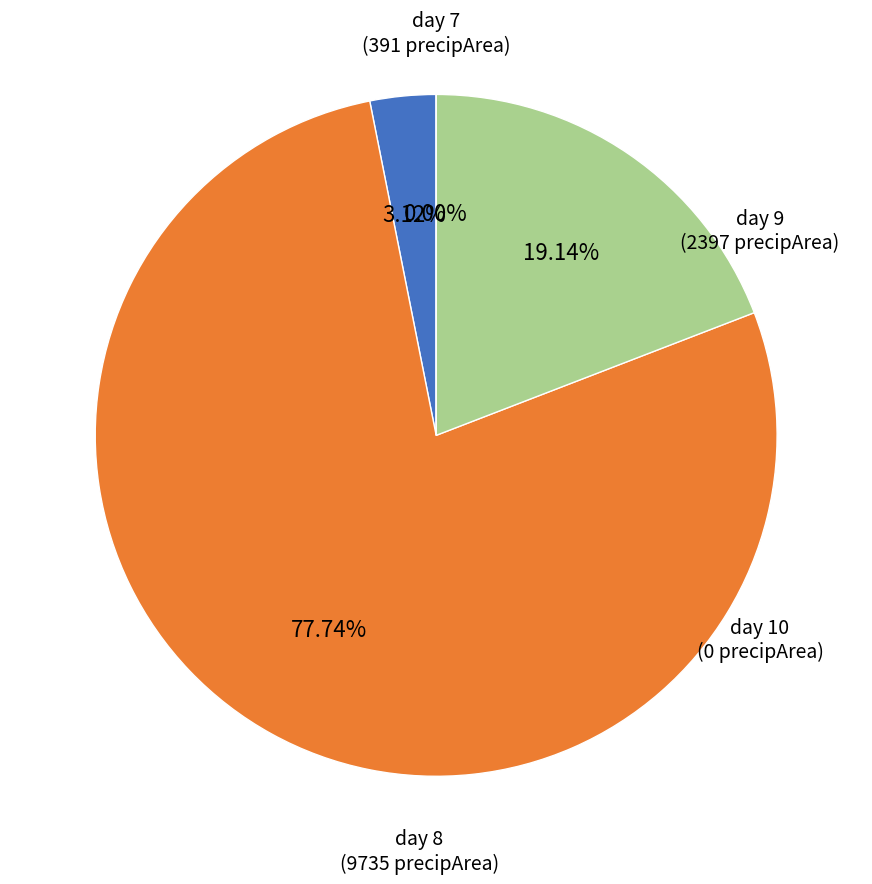

Rank the categories by value from highest to lowest.

day 8, day 9, day 7, day 10